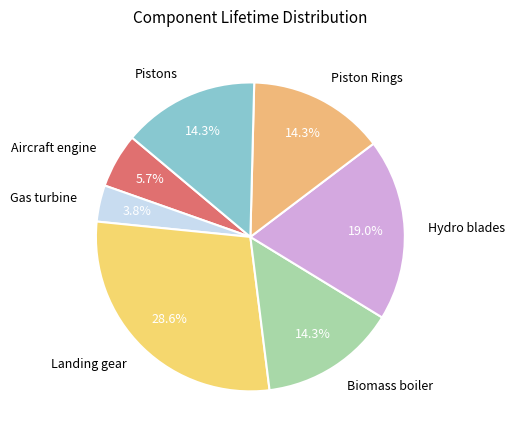

To the nearest percent, what percentage of the pie is Landing gear?

29%